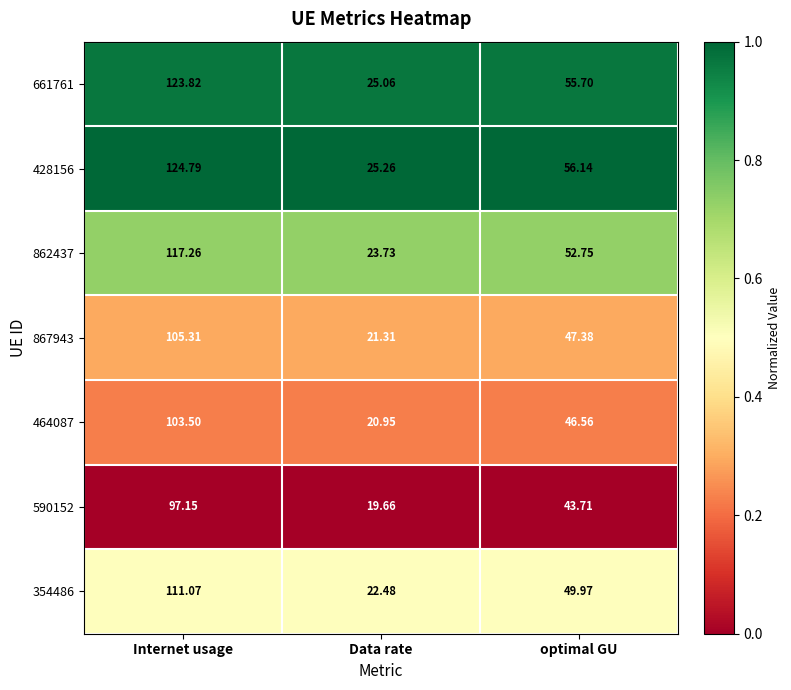

List the labels in order of 464087 value, smallest first.

Data rate, optimal GU, Internet usage